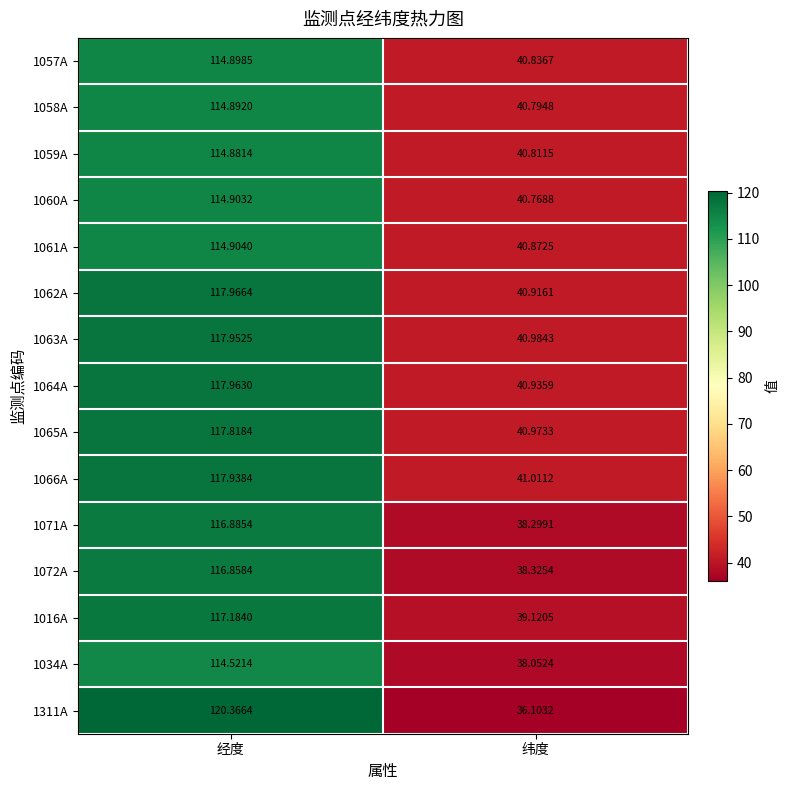

At which label is 1034A closest to 76?

纬度